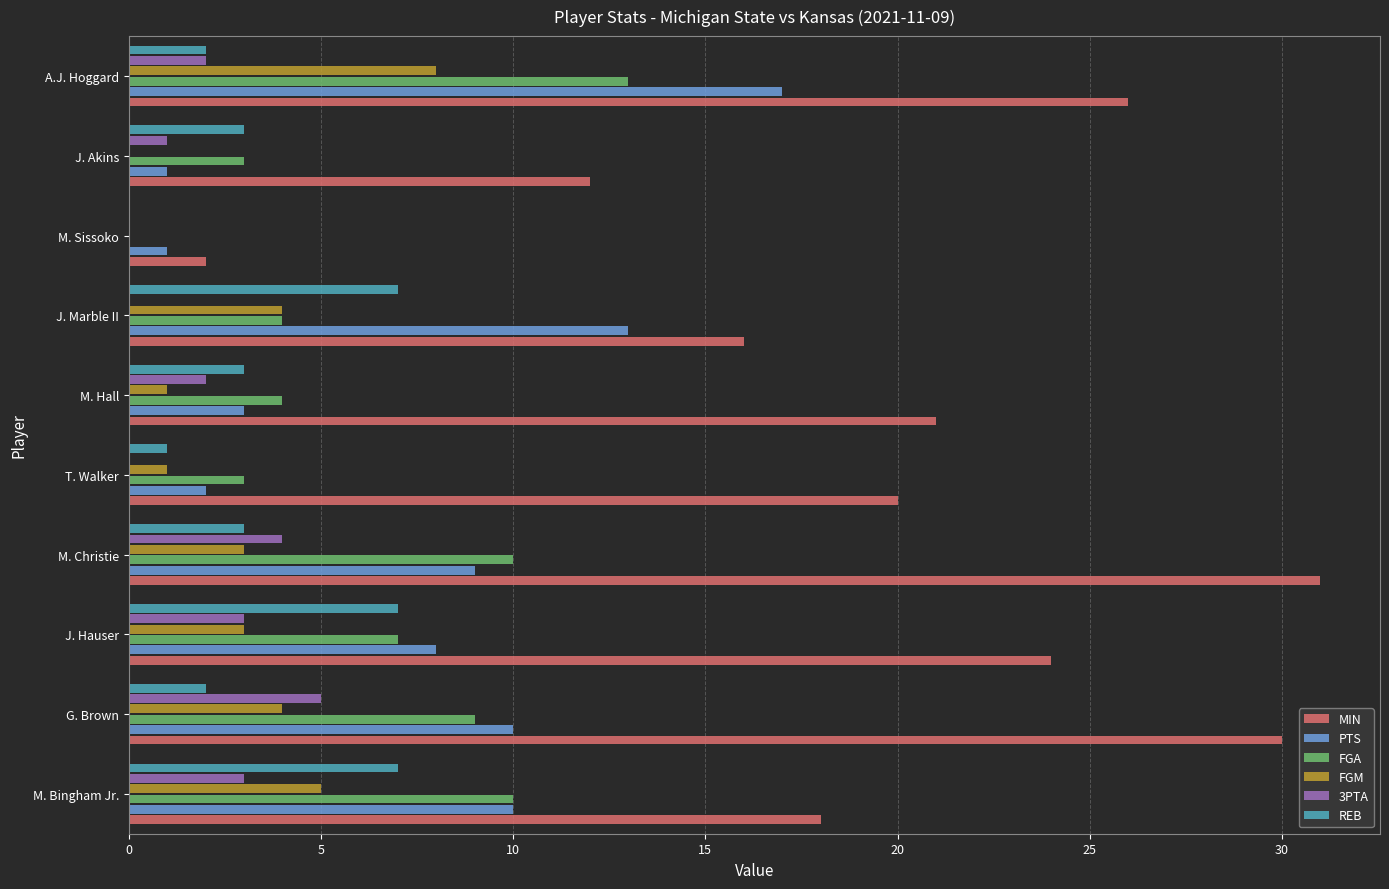

What is the maximum value for FGA?

13